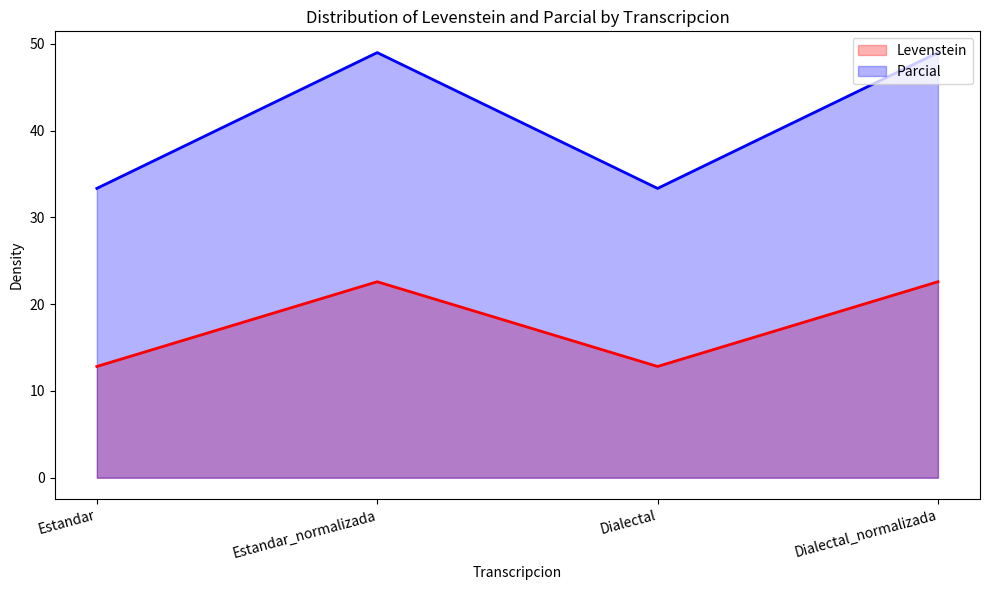

What is the difference between the maximum and second lowest values in the Parcial series?

15.6